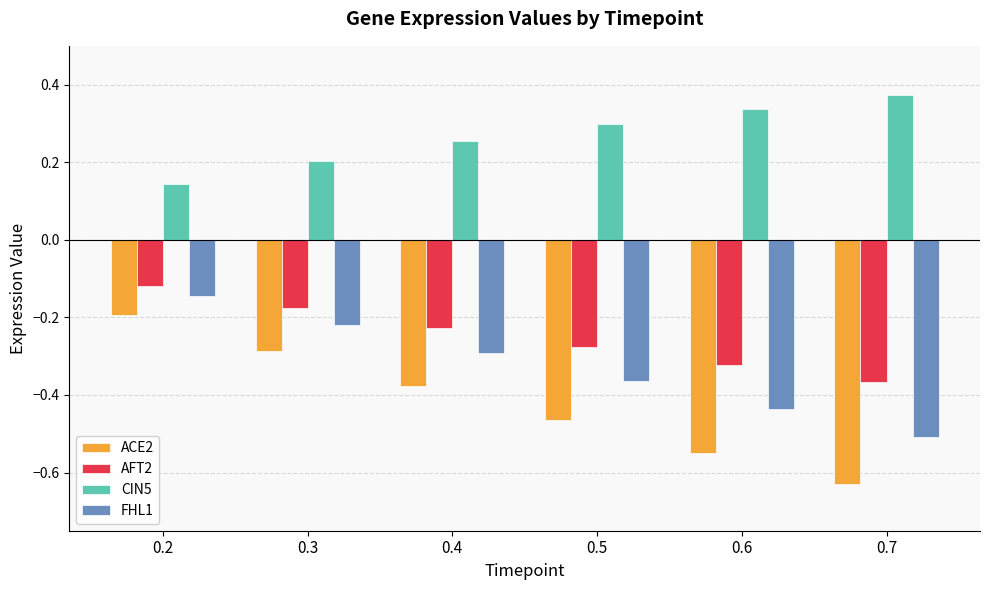

Is the value of ACE2 at 0.4 greater than the value of FHL1 at 0.6?

Yes